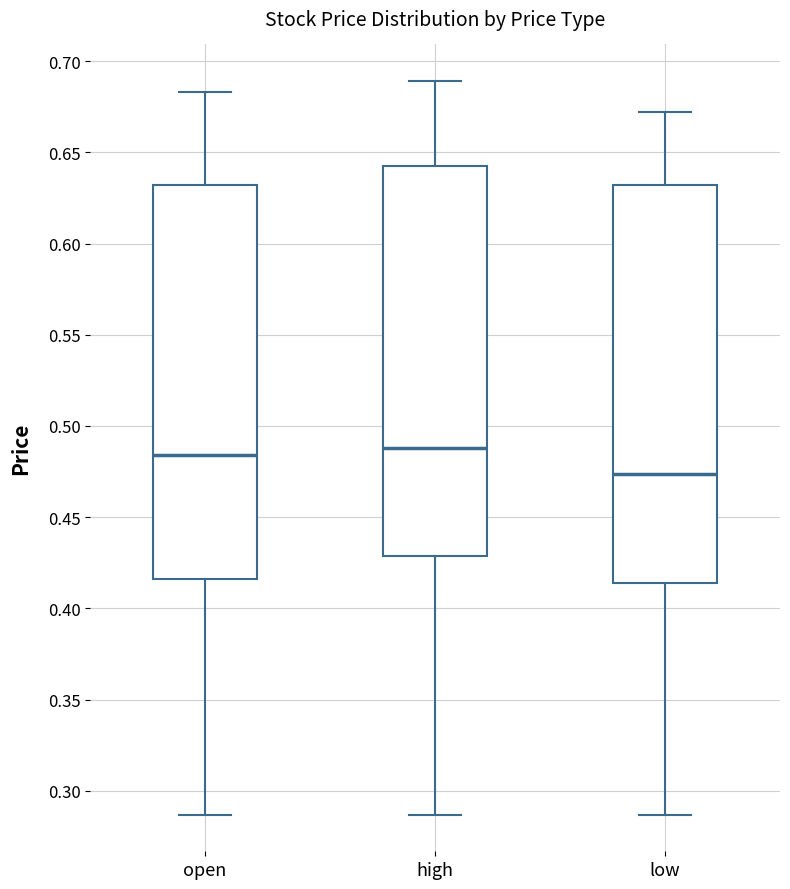

Reading left to right, transcribe this box plot: for each box, give where its median line is, the range the box spans, and where its two whiskers end, as read against the y-axis. The values are not printed on the chart, so give them approximately, as read against the axis.

open: median 0.485, box 0.415 to 0.630, whiskers 0.285 to 0.685
high: median 0.490, box 0.430 to 0.640, whiskers 0.285 to 0.690
low: median 0.475, box 0.415 to 0.630, whiskers 0.285 to 0.670